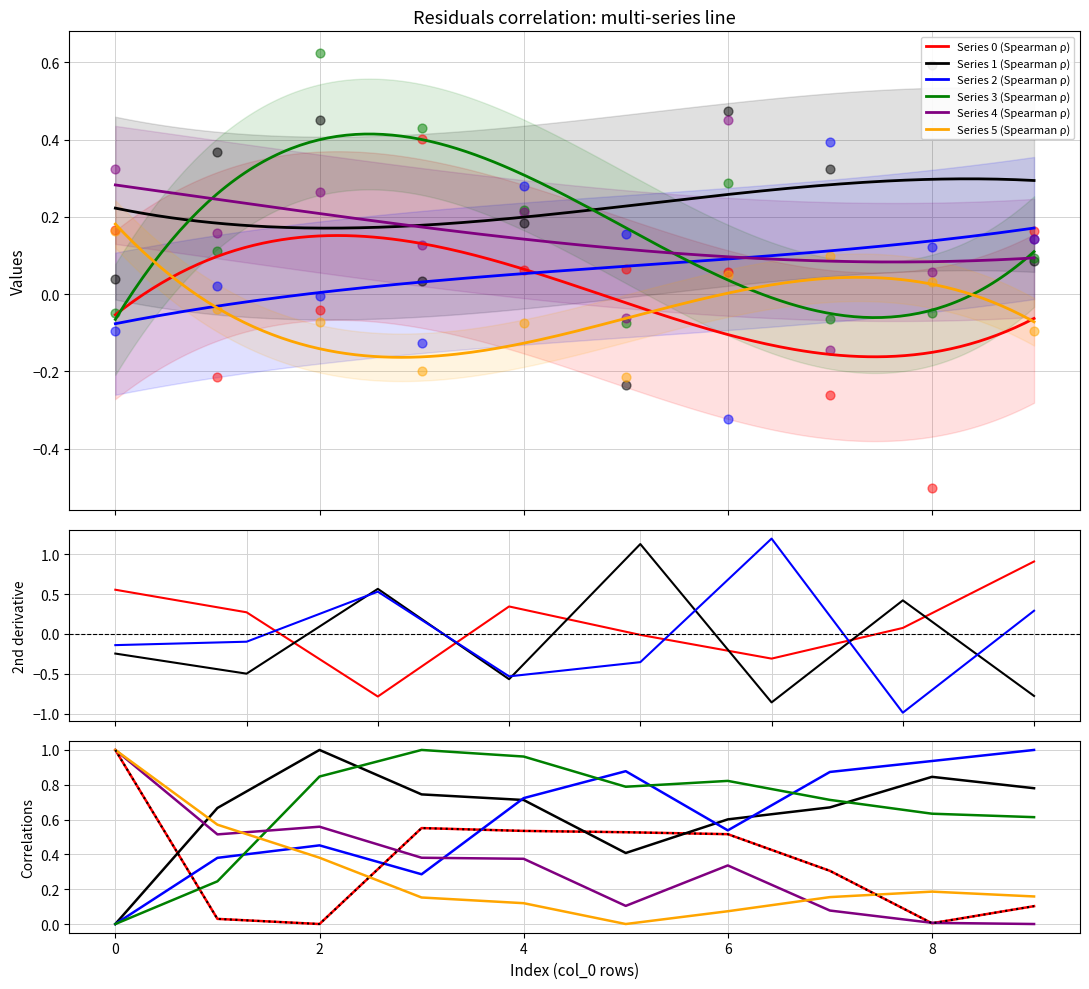

At how many categories does at least one series exceed 0?

10